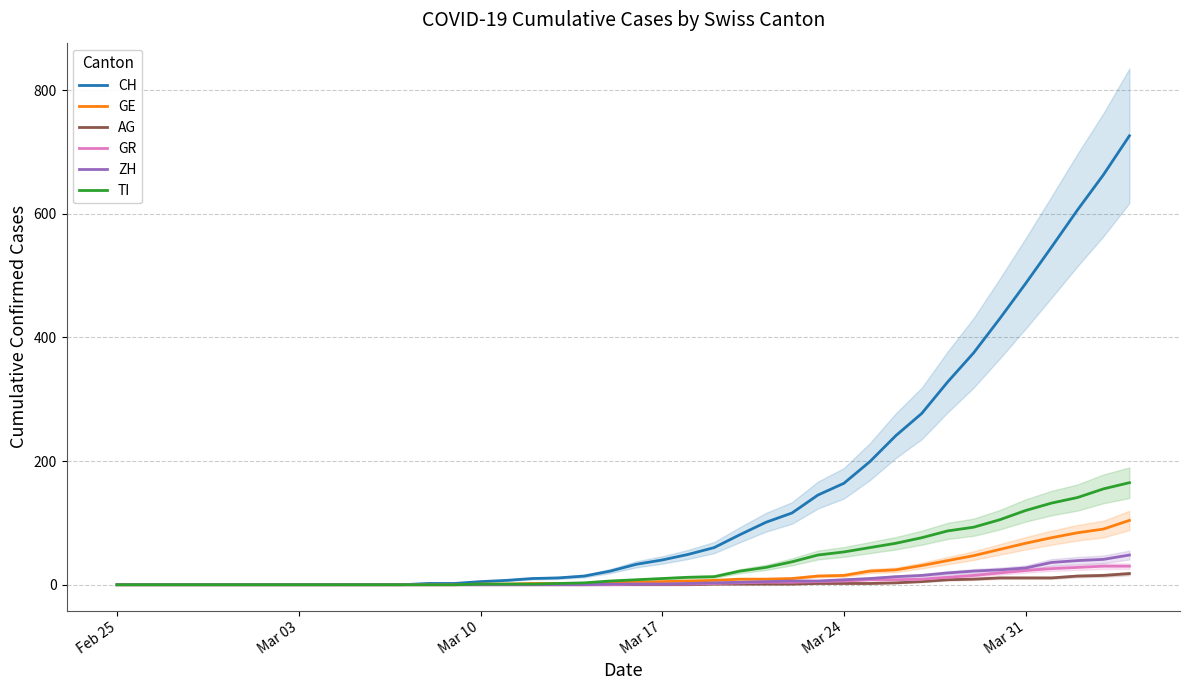

The value of GE at Feb 25 is -43. True or false?

False